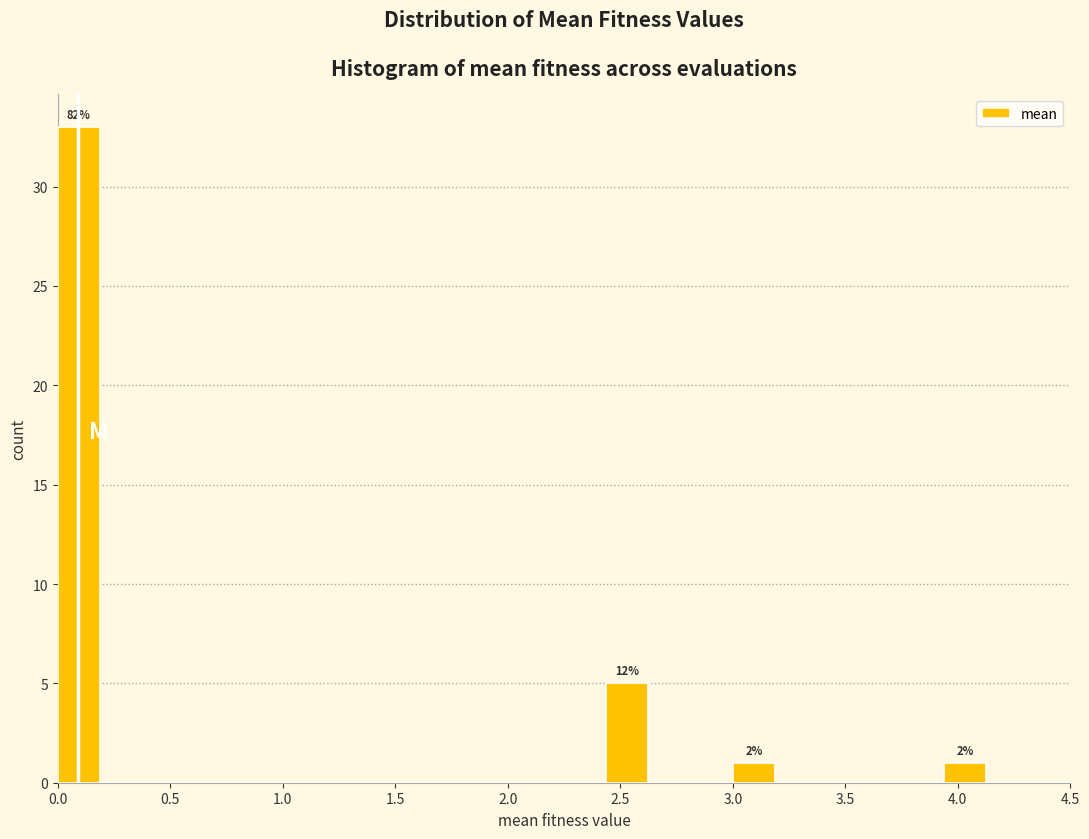

Around what value on the x-axis is the tallest bar? Give the approximate position of its centre, as read against the axis.

0.10